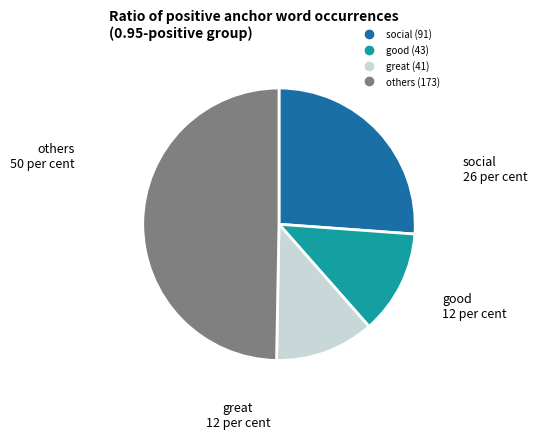

Does any single category account for the majority?

No